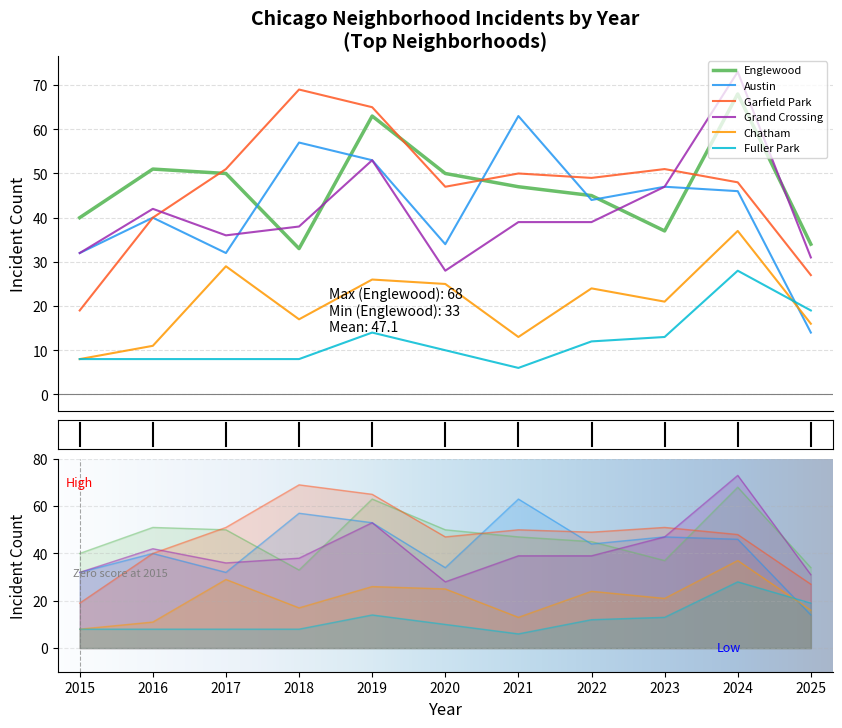

Which series changed the most between 2018 and 2020?

Austin